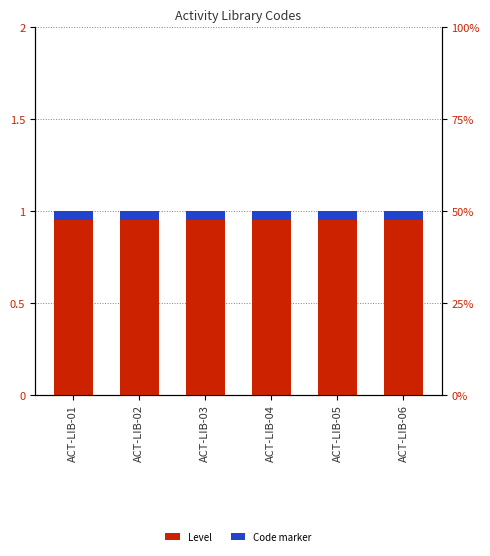

Reading left to right, what are all the values shown in this chart?

Level: ACT-LIB-01=1.0	ACT-LIB-02=1.0	ACT-LIB-03=1.0	ACT-LIB-04=1.0	ACT-LIB-05=1.0	ACT-LIB-06=1.0
Code marker: ACT-LIB-01=0.1	ACT-LIB-02=0.1	ACT-LIB-03=0.1	ACT-LIB-04=0.1	ACT-LIB-05=0.1	ACT-LIB-06=0.1